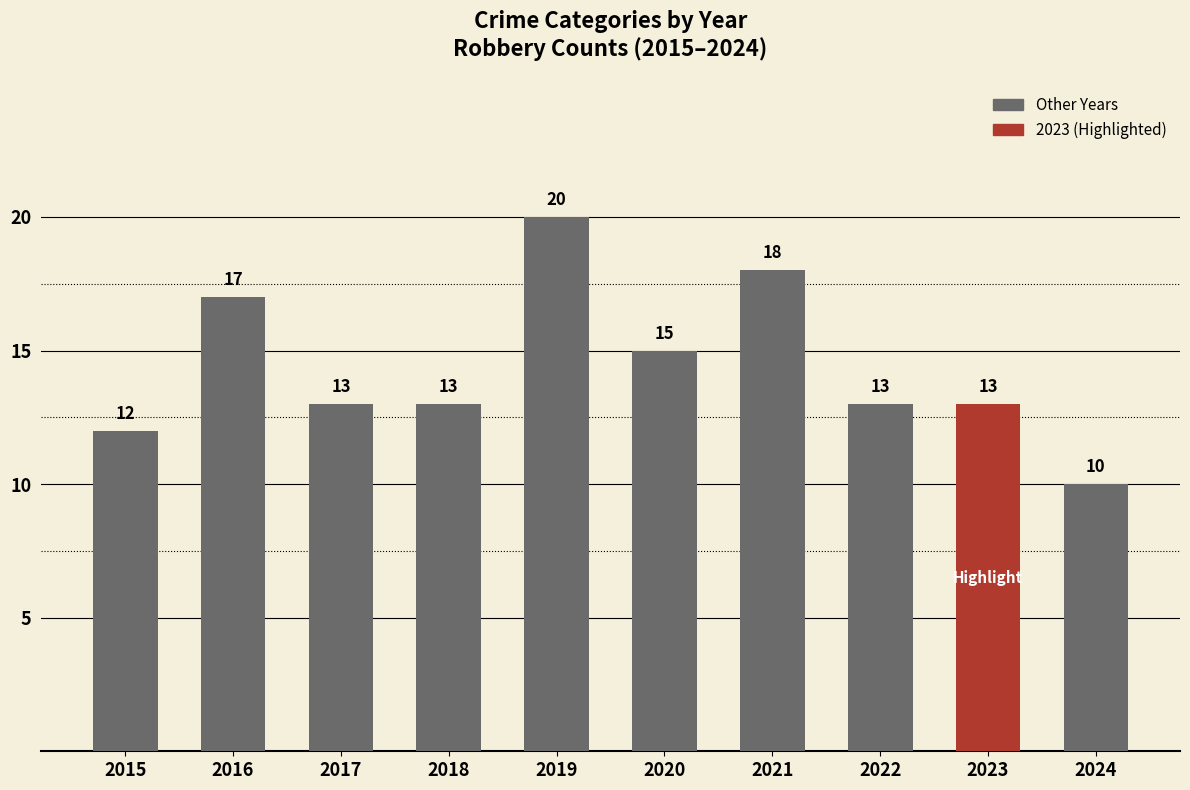

True or false: the data shows 10 at 2024.

True